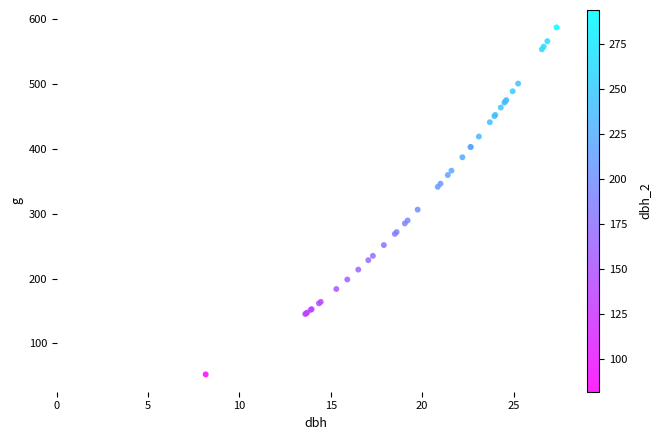

What Y value in the scatter plot is closest to 319?

306.4